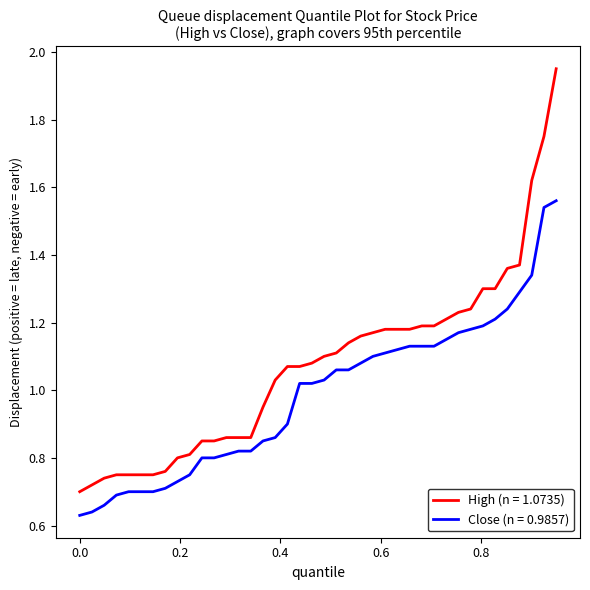

True or false: High (n = 1.0735) and Close (n = 0.9857) cross at least once.

False